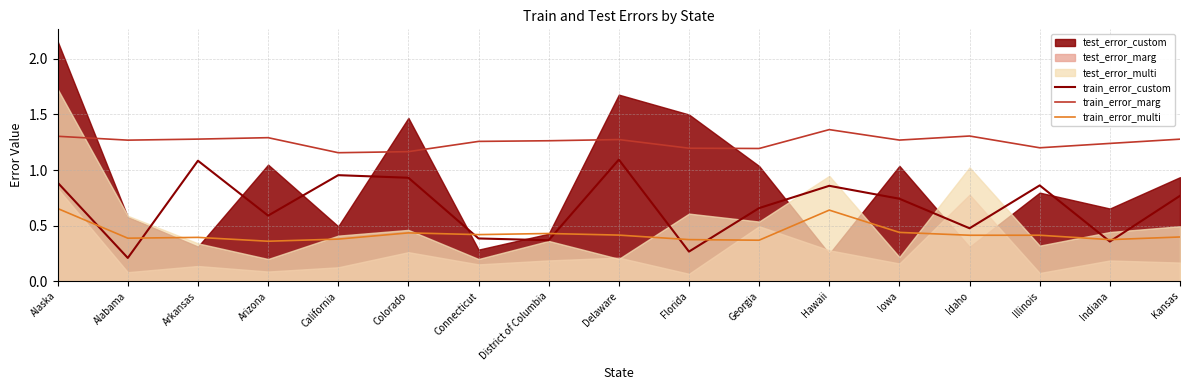

True or false: train_error_multi has more than 2 interior local peaks.

True